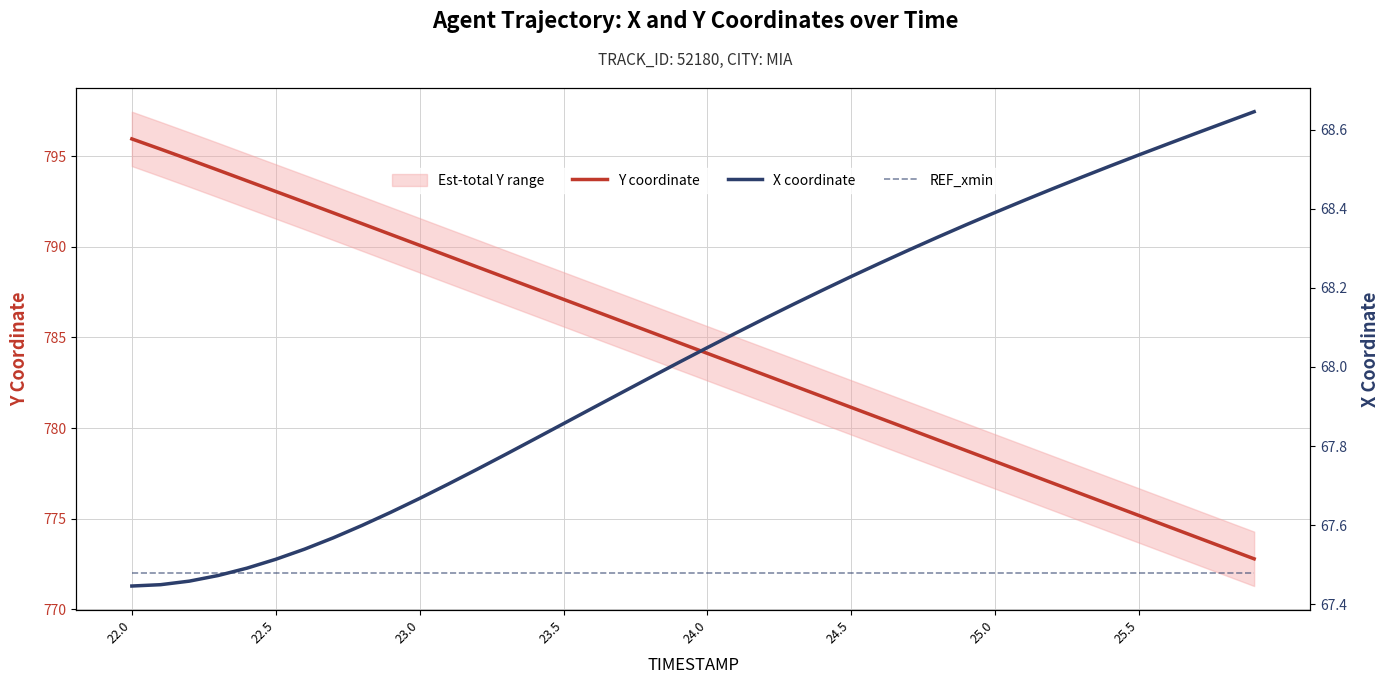

True or false: Y coordinate has a value of 775.2 at 25.5.

True